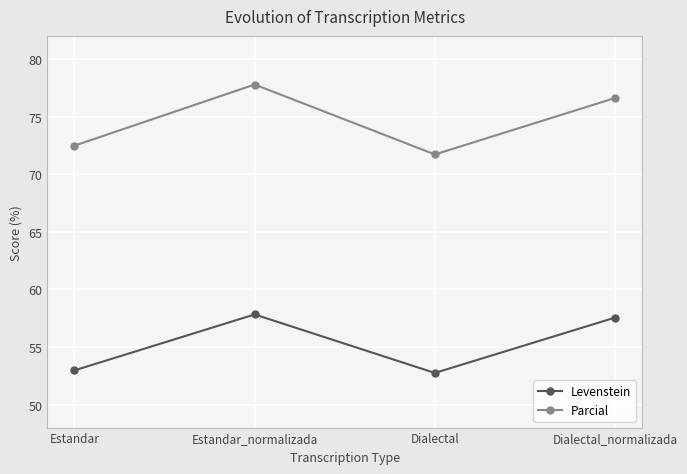

How many data points in Parcial are above 76?

2